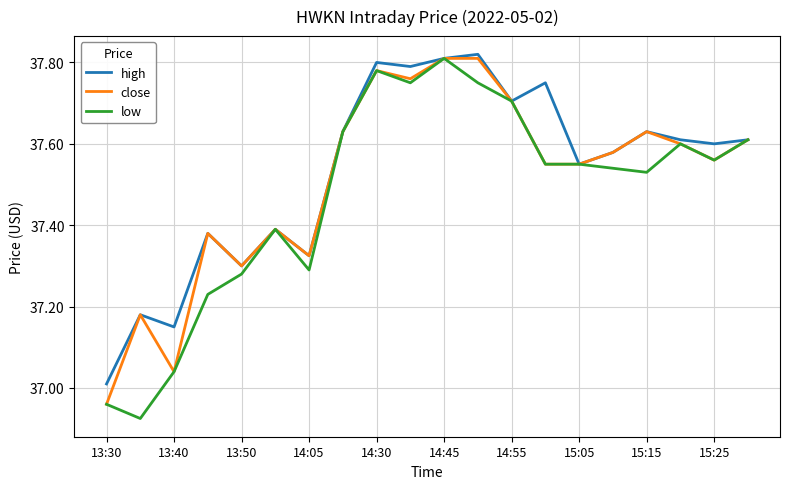

What are all the series names shown in the legend?

high, close, low